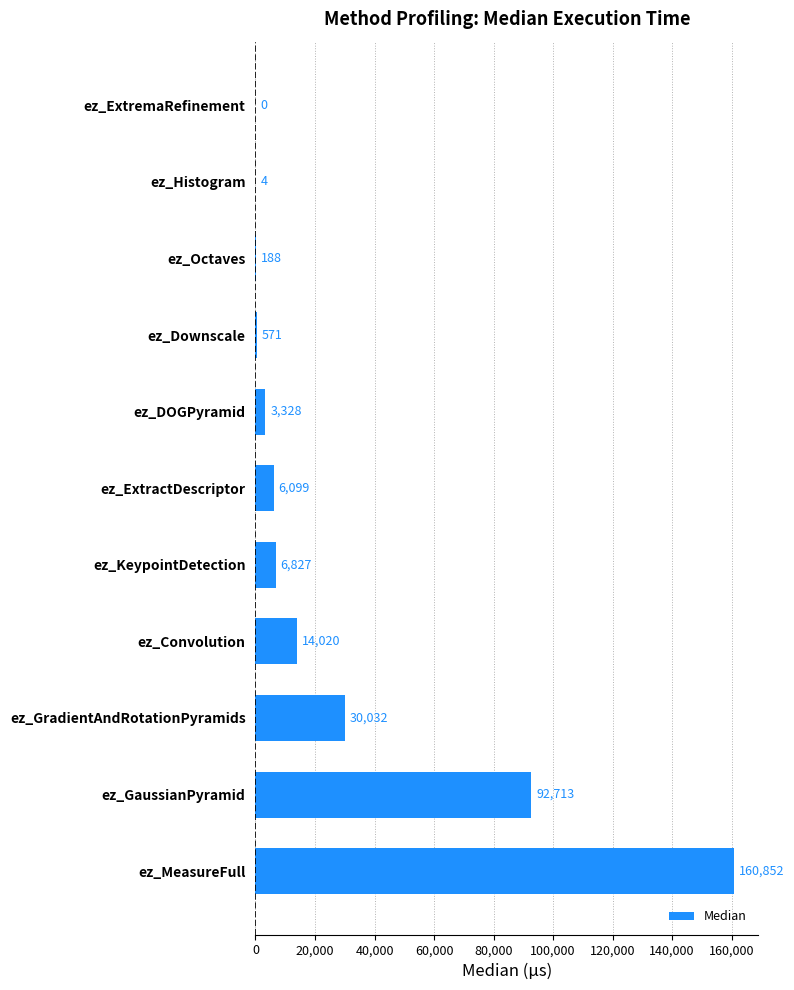

Between ez_KeypointDetection and ez_MeasureFull, which is larger?

ez_MeasureFull